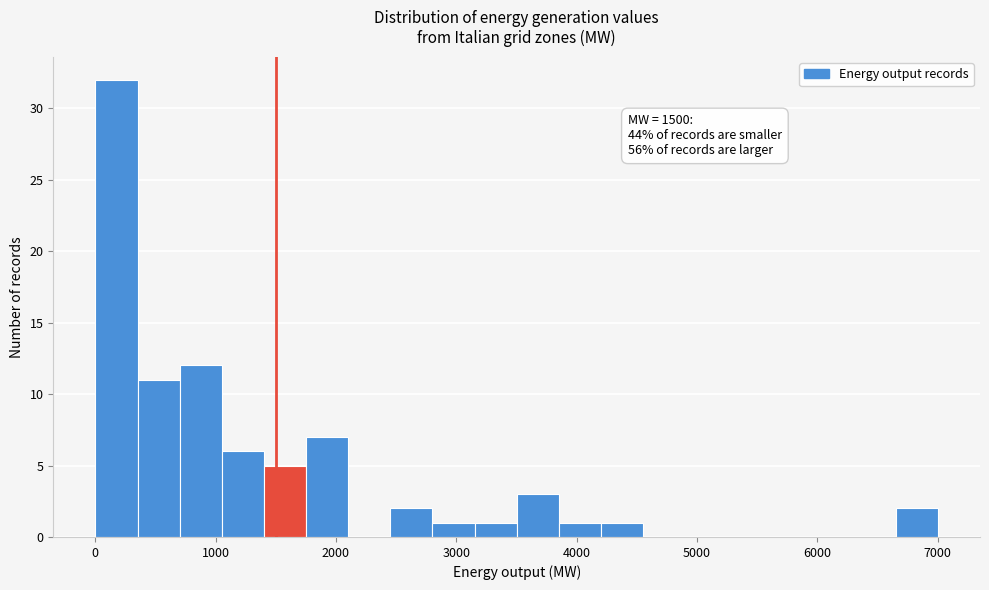

Read against the x-axis, roughly where is the centre of the tallest bar?

200